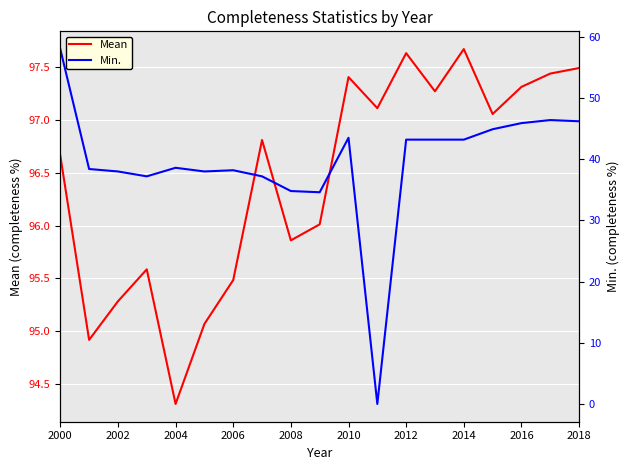

At which label does Mean reach its minimum?

2004